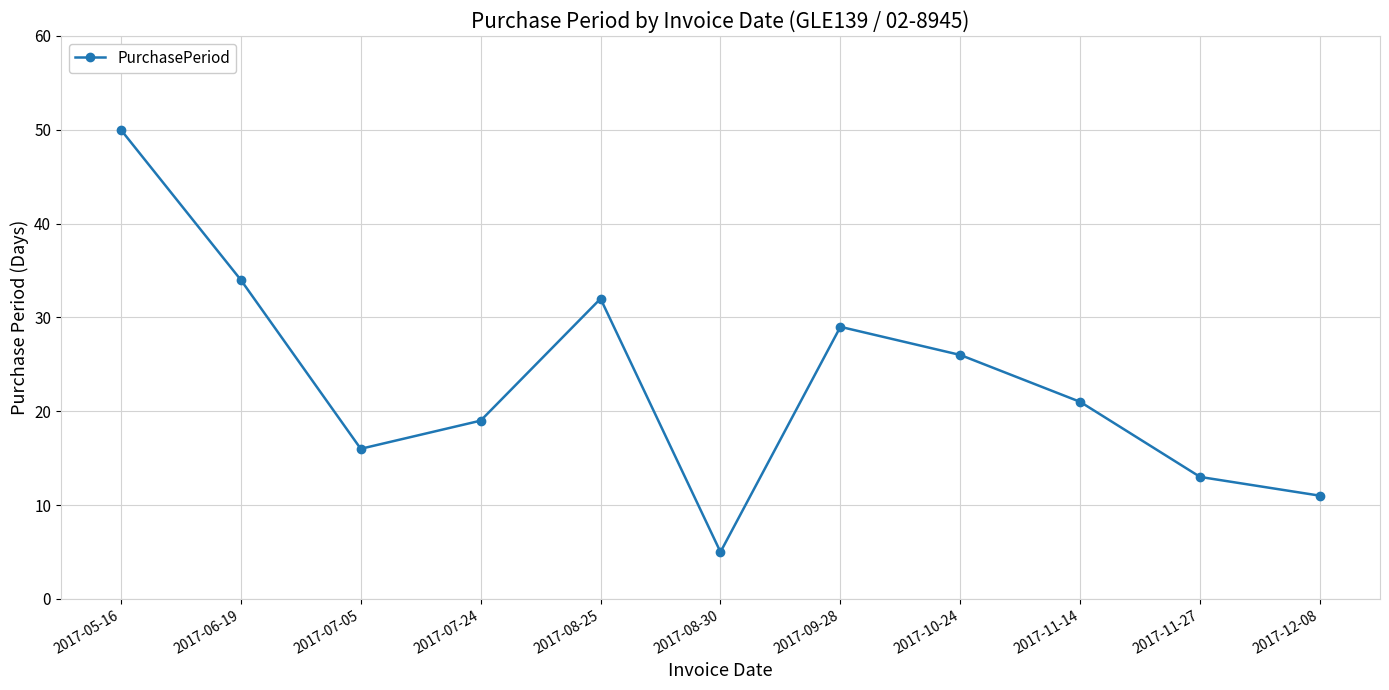

What is the minimum value shown in the chart?

5